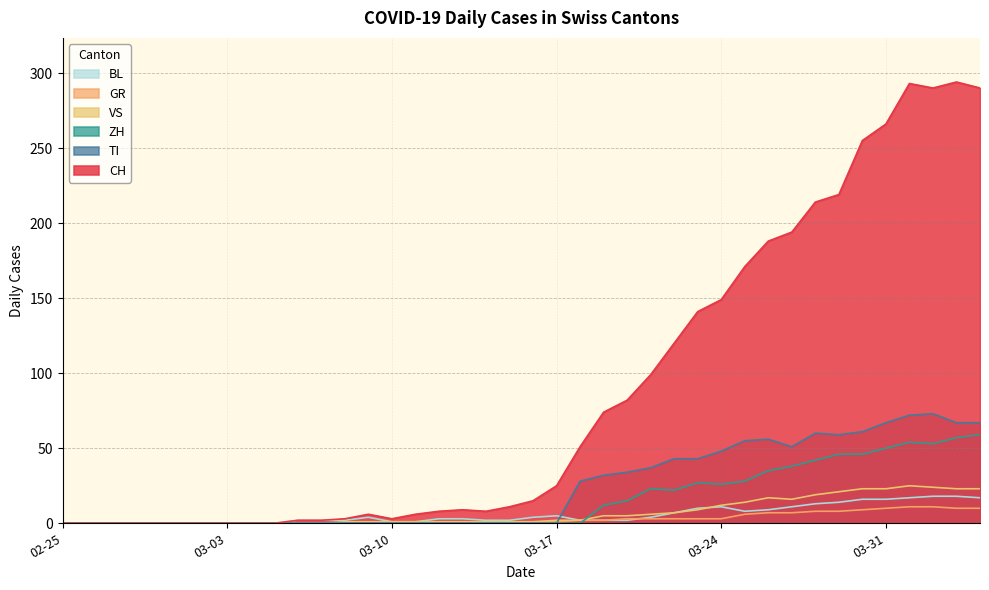

True or false: CH and TI intersect in this chart.

False